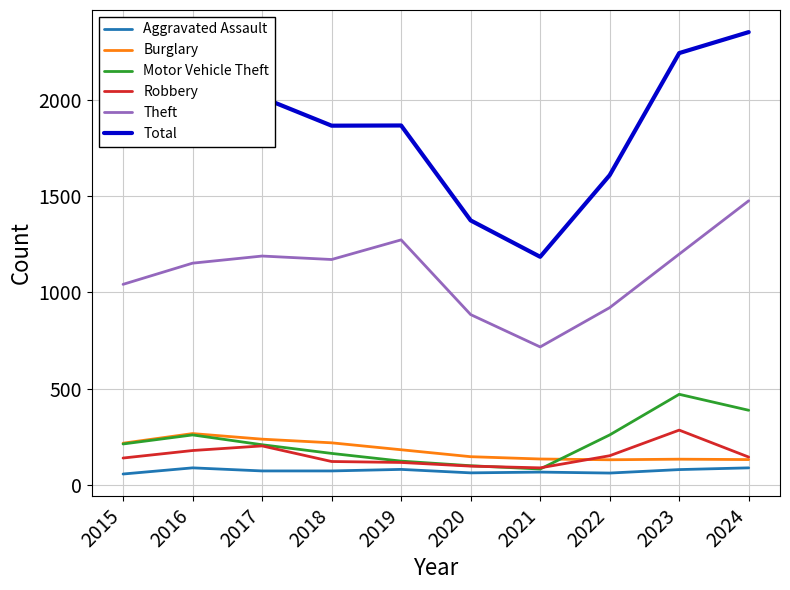

True or false: Theft has a value of 2305 at 2024.

False